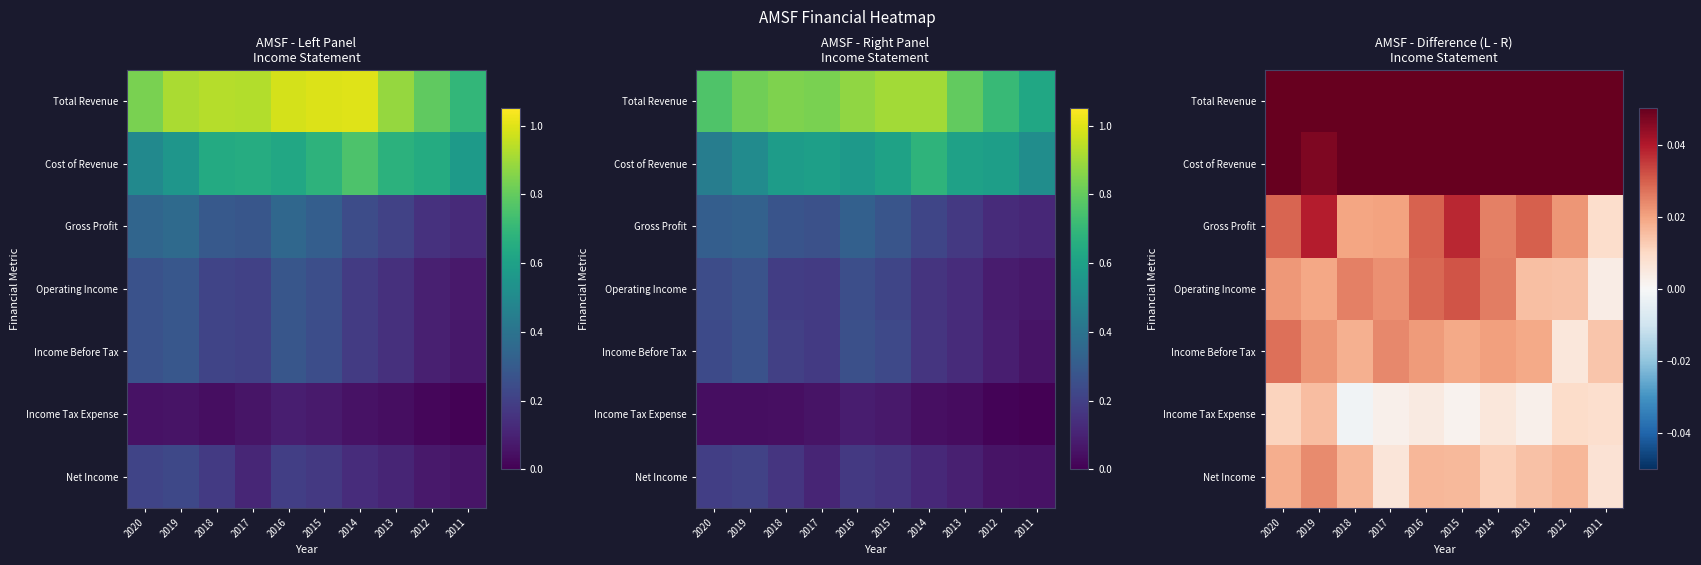

At which category is the sum across all series the highest?

2016